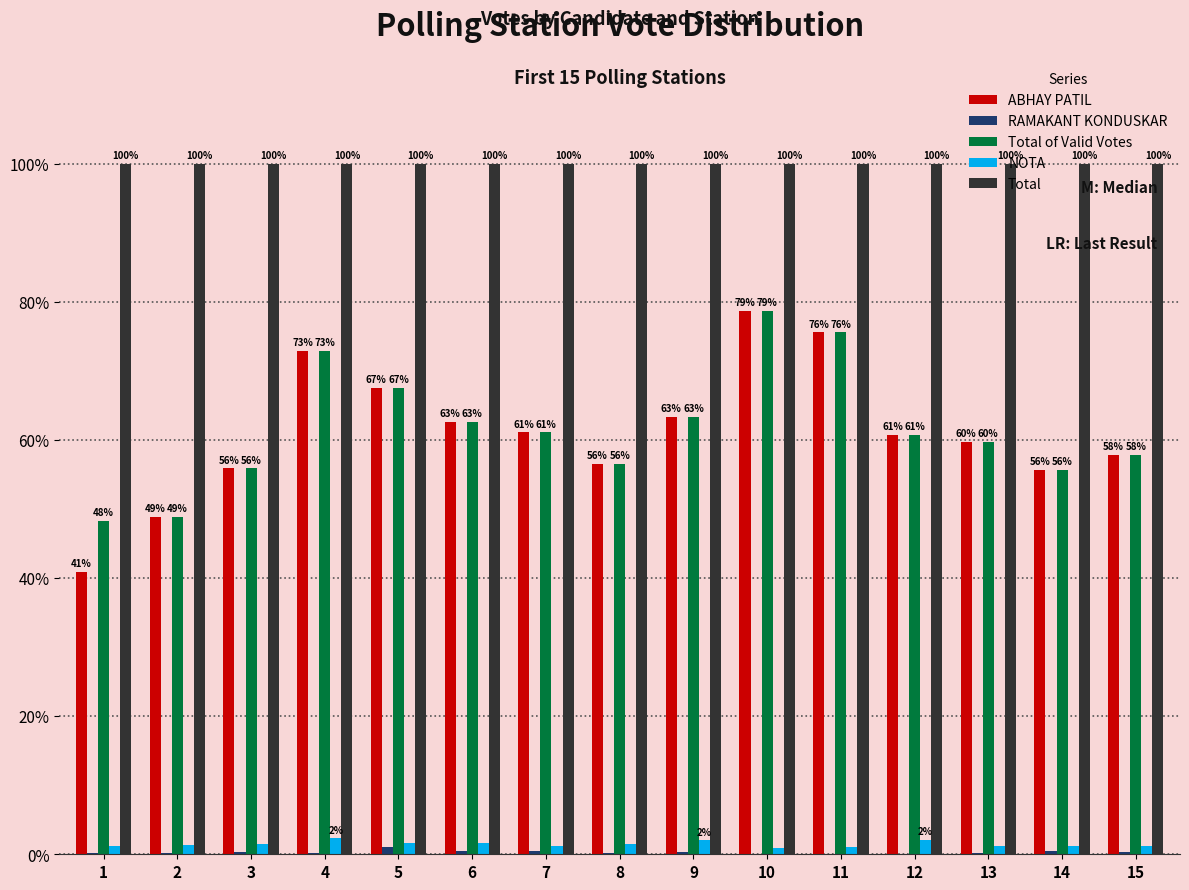

At which label is NOTA closest to 1?

11